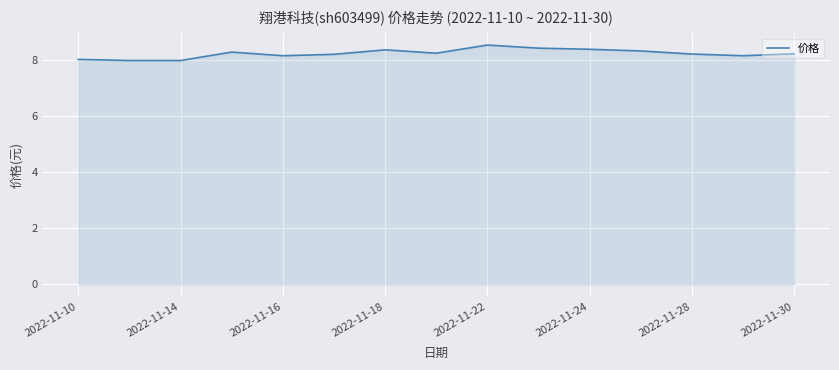

What is the minimum value shown in the chart?

8.0